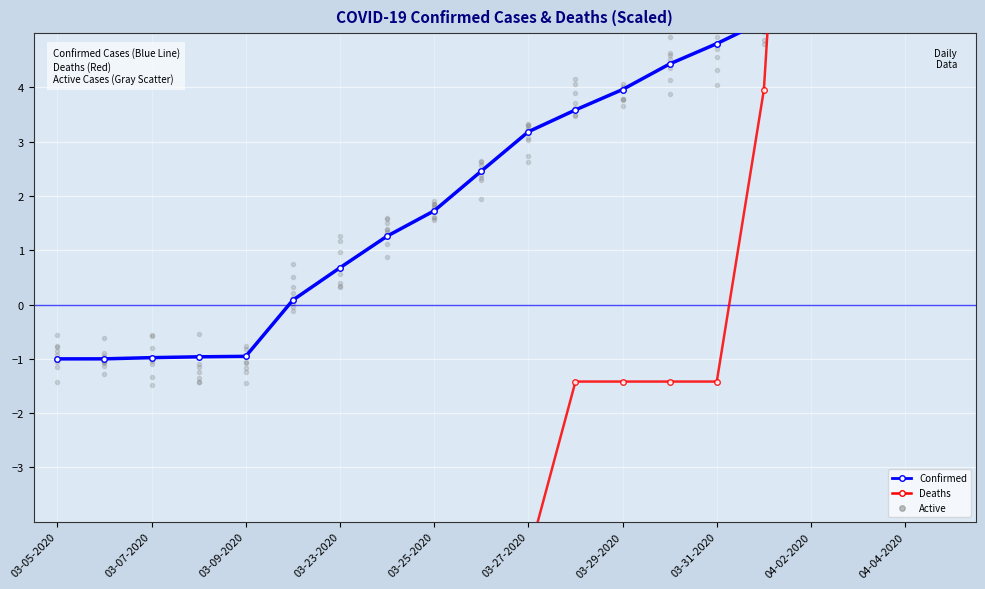

The Active series shows -1.0 at 03-07-2020. True or false?

True